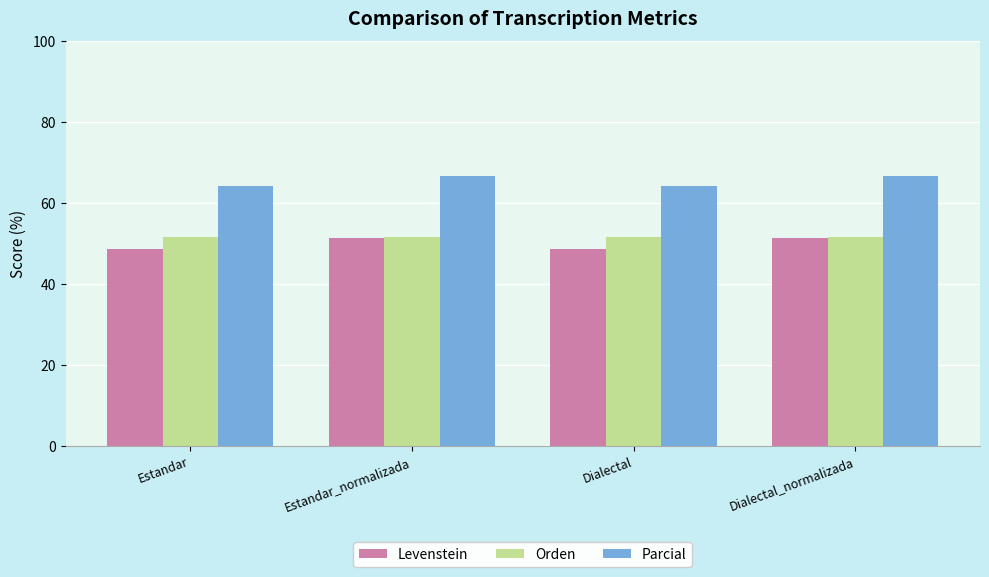

Reading left to right, transcribe all the data shown in this chart.

Levenstein: 48.8	51.4	48.8	51.4
Orden: 51.6	51.6	51.6	51.6
Parcial: 64.3	66.7	64.3	66.7